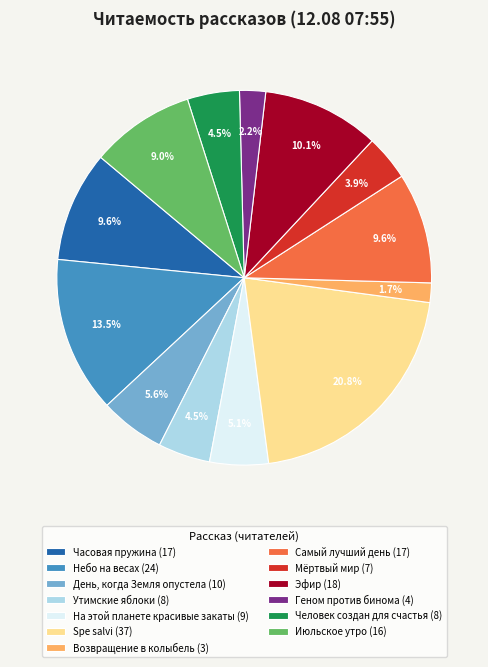

Is it true that На этой планете красивые закаты is 5% of the pie?

True